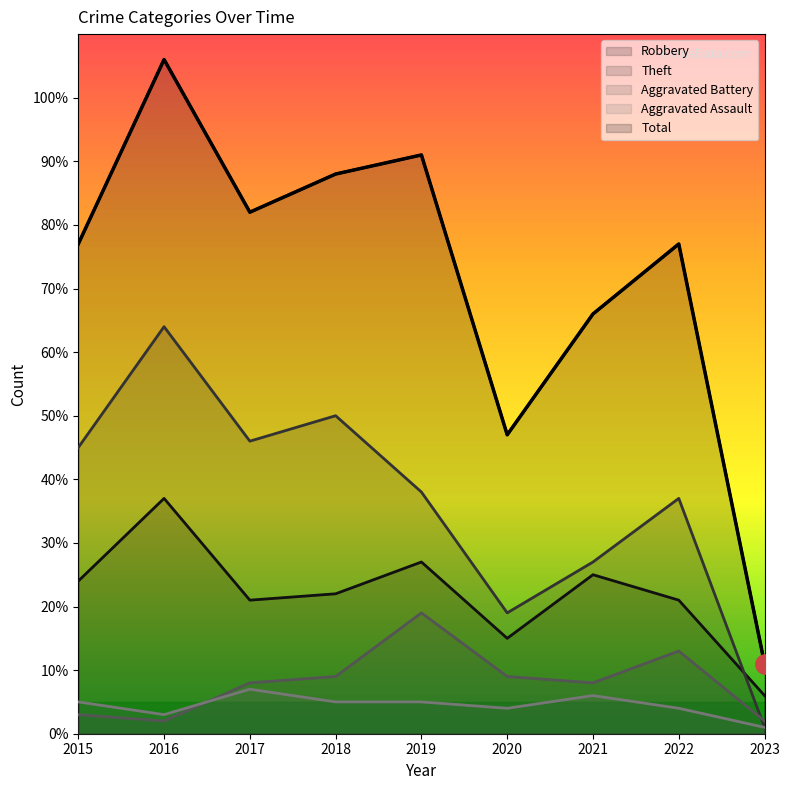

What is the average value of the Aggravated Assault series?

4